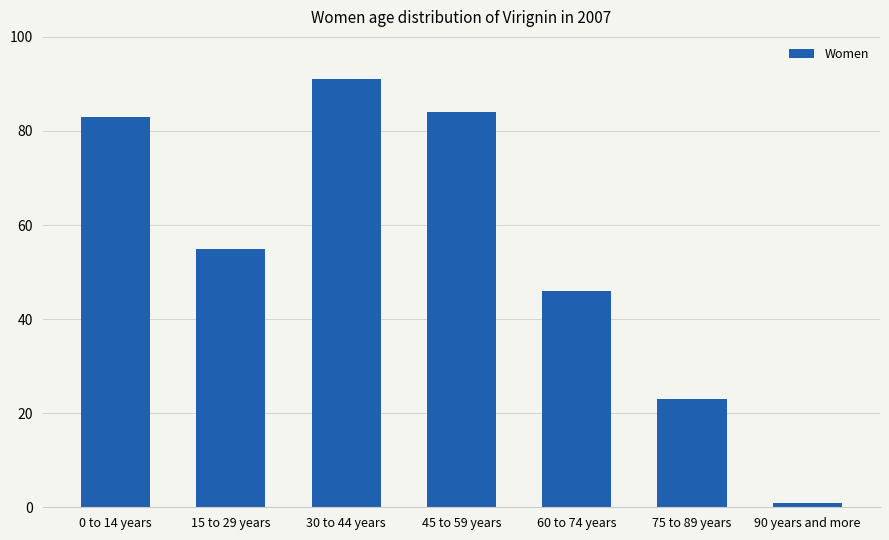

Does the chart contain any negative values?

No